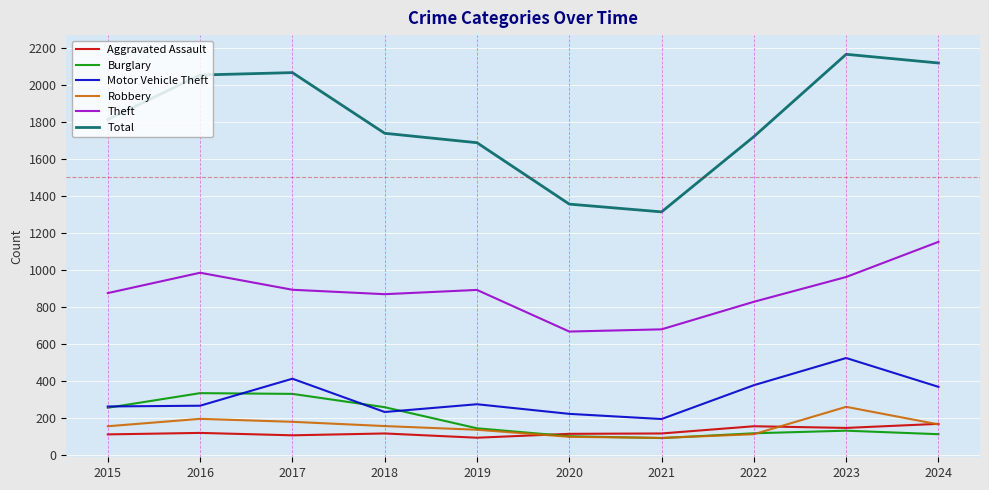

The value of Theft at 2024 is 1151. True or false?

True